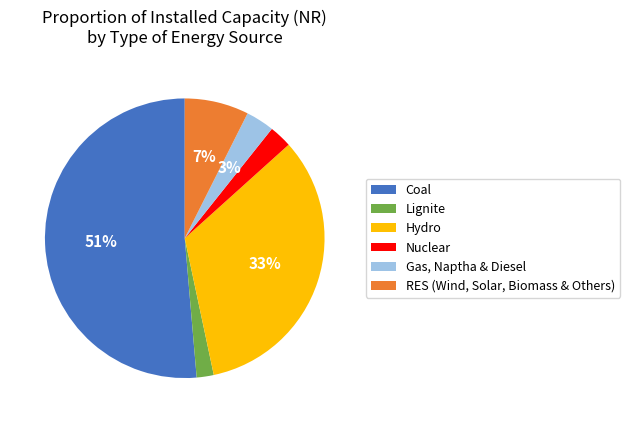

Approximately how many times larger is the value at Coal compared to Hydro?

1.5